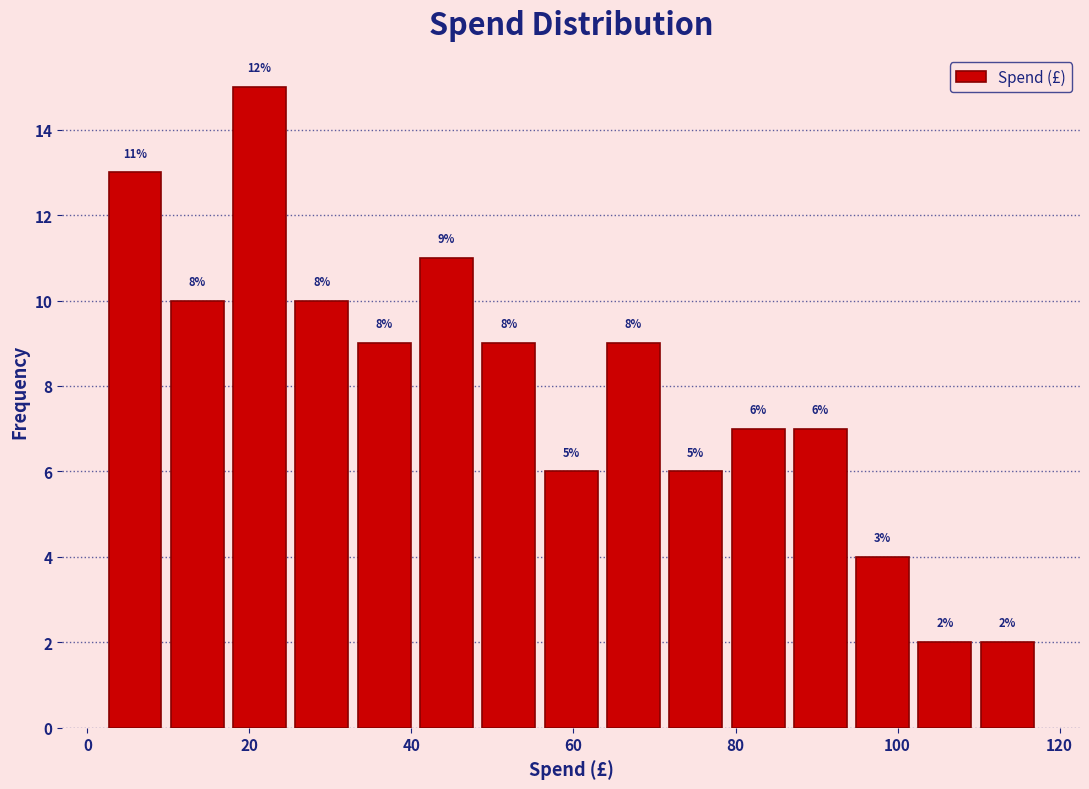

Read against the x-axis, roughly where is the centre of the tallest bar?

22